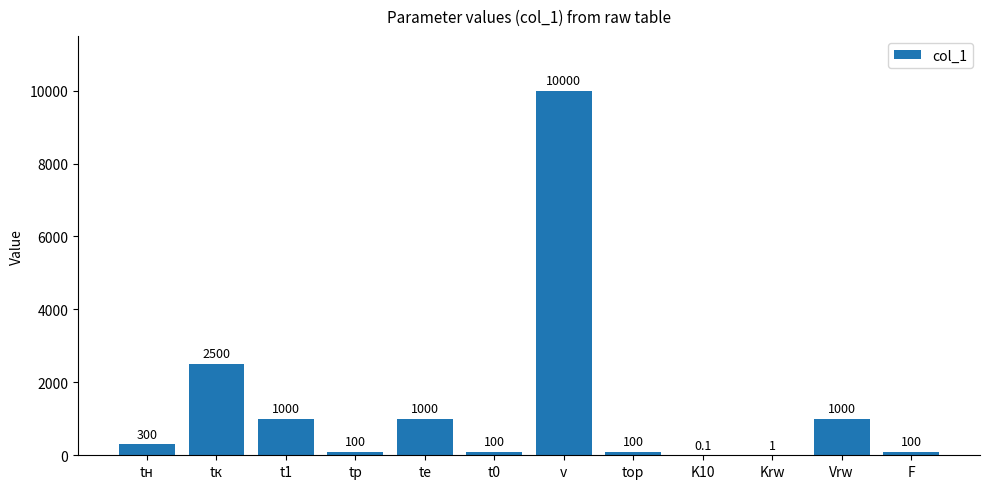

What is the maximum value shown in the chart?

10000.0